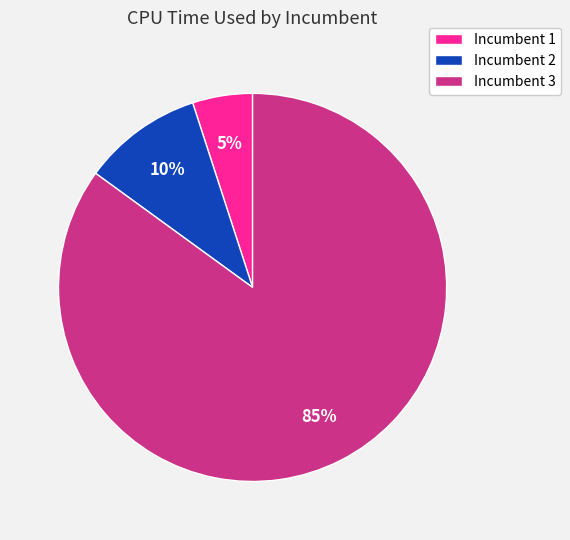

Which has a higher value, Incumbent 2 or Incumbent 1?

Incumbent 2